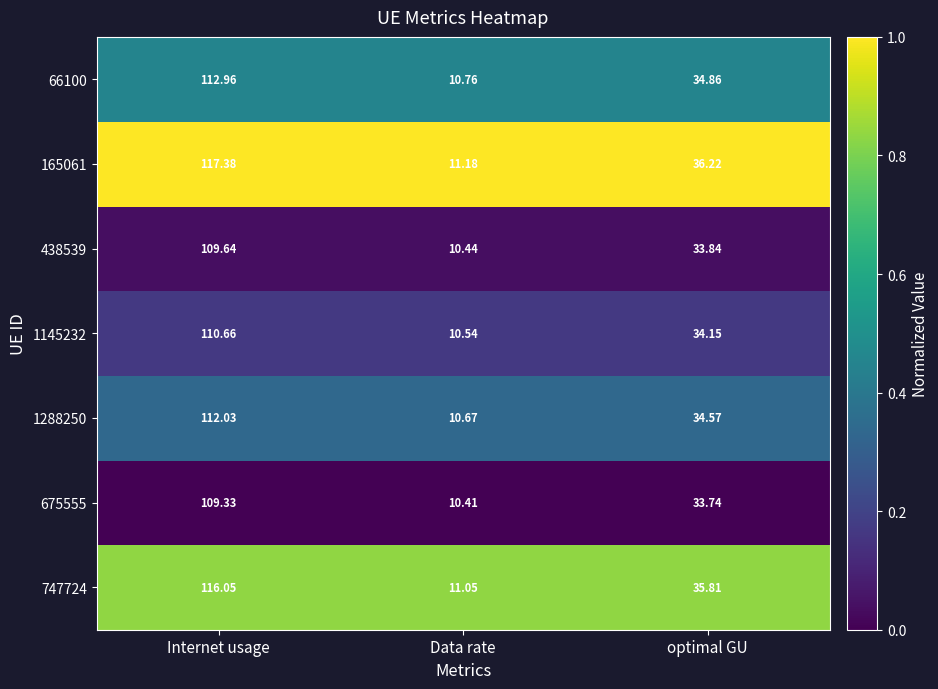

At which category does the chart reach its peak across all series?

Internet usage